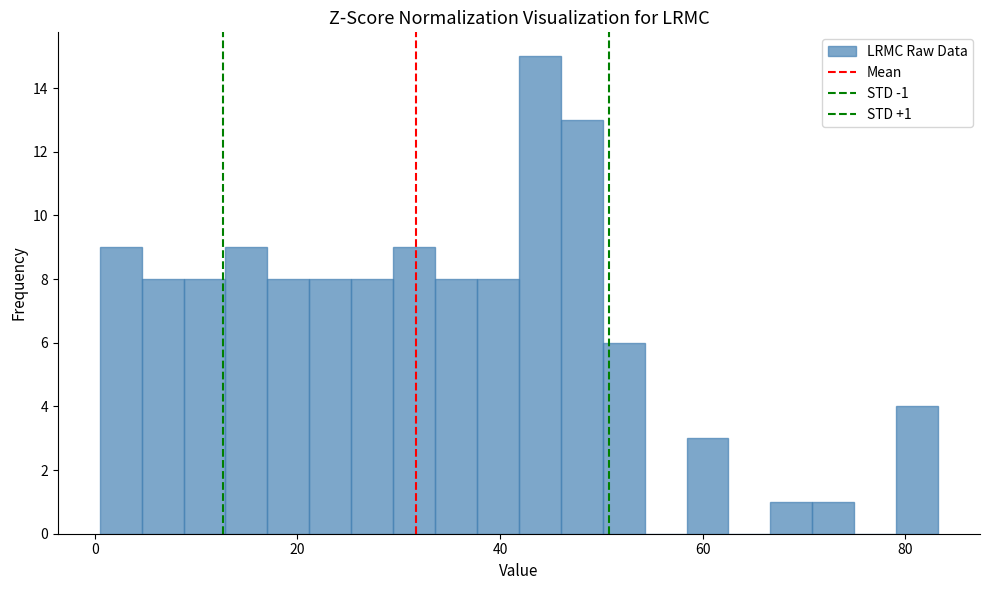

Read against the x-axis, roughly where is the centre of the tallest bar?

44